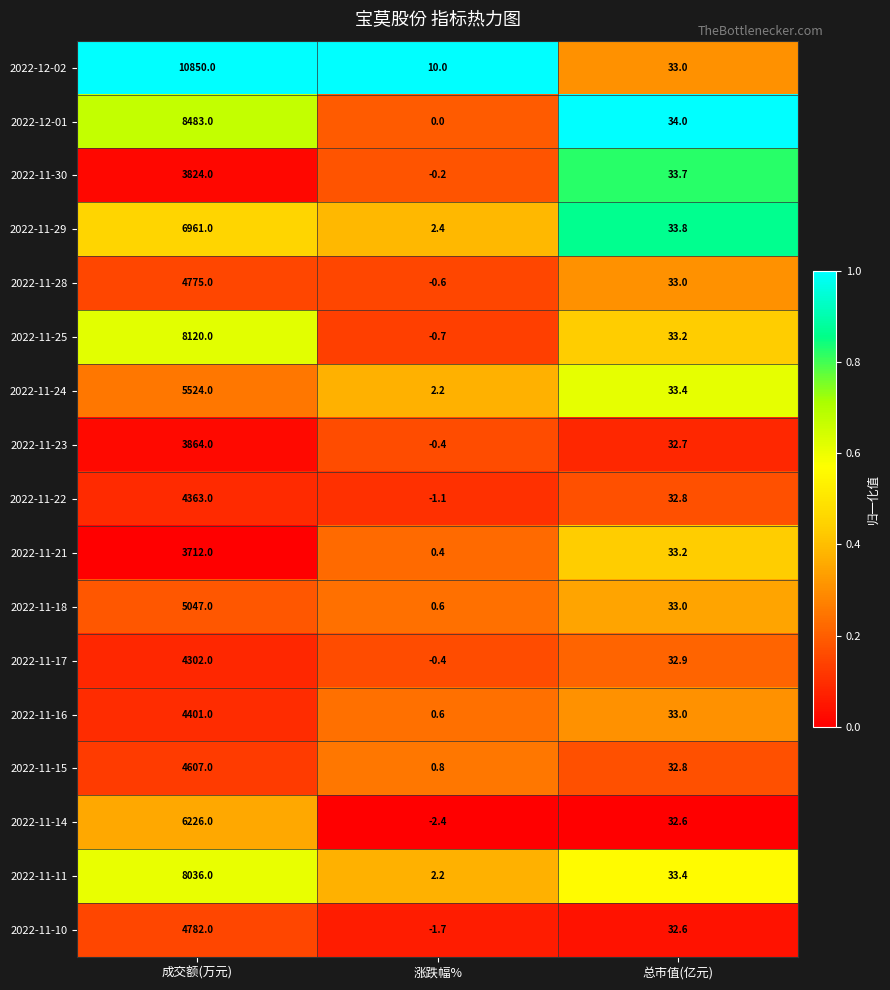

At which category does the chart reach its peak across all series?

成交额(万元)